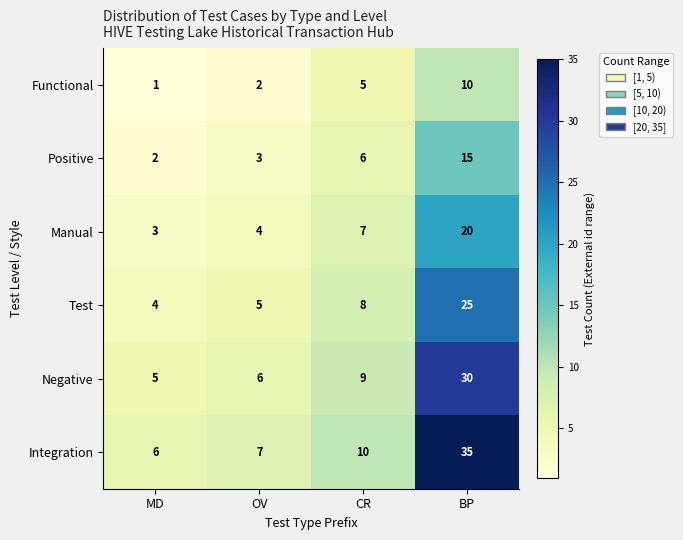

Count the number of categories in the chart.

4